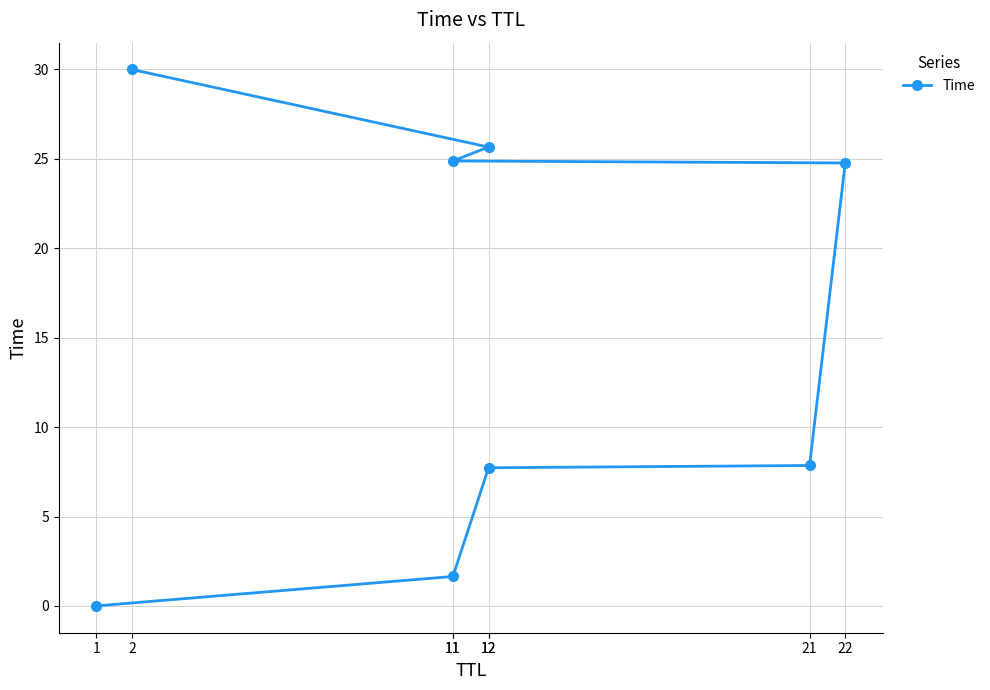

The chart shows a value of 0.0 at 1. True or false?

True